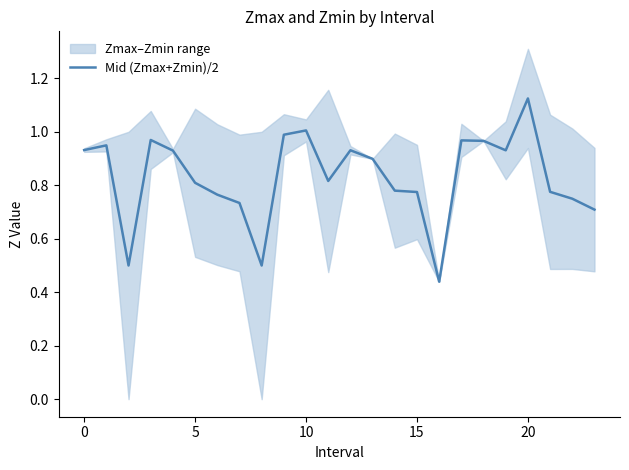

What is the difference between the second highest and second lowest values?

0.5